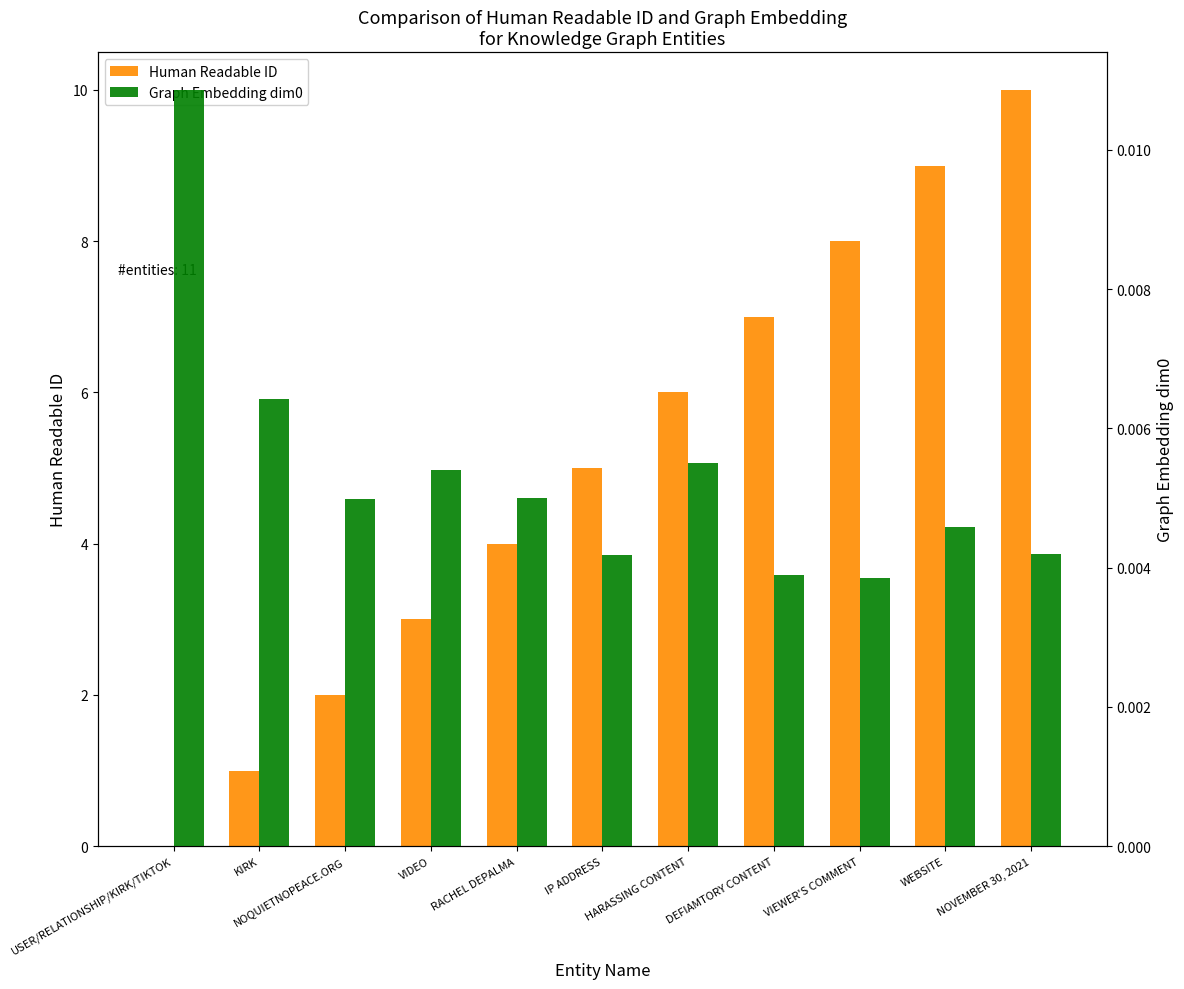

What is the sum of all Human Readable ID values?

55.0